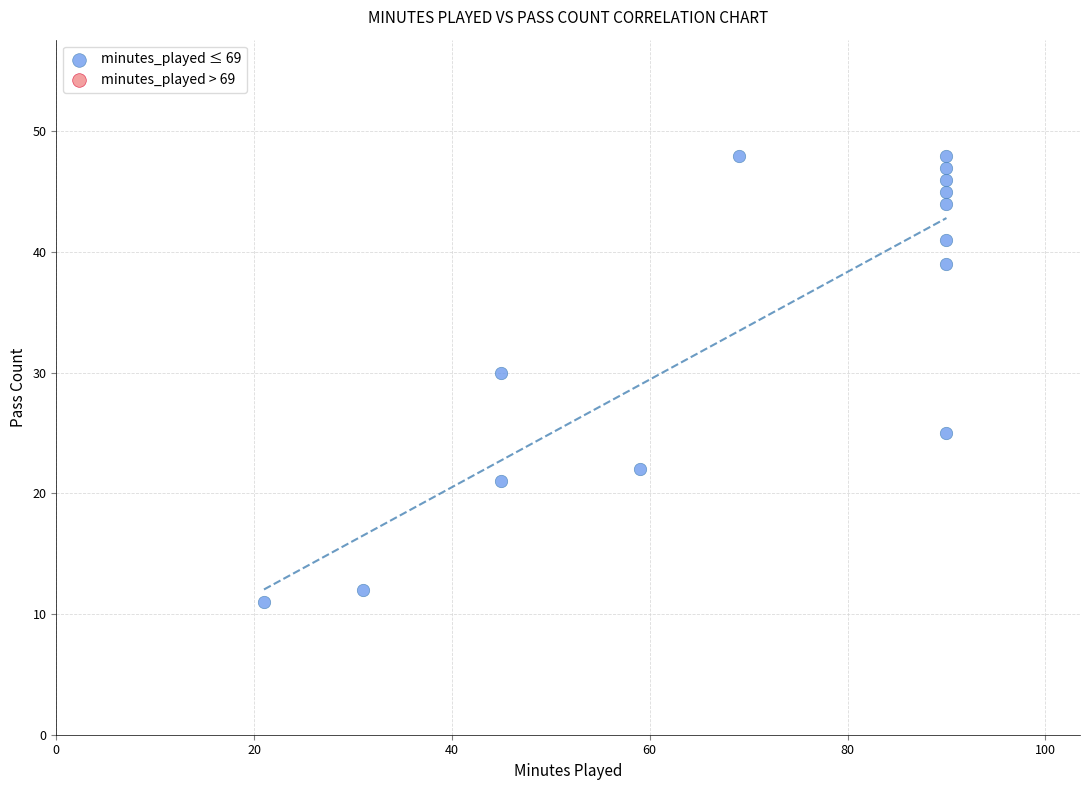

What is the range of Y values (max minus min)?

37